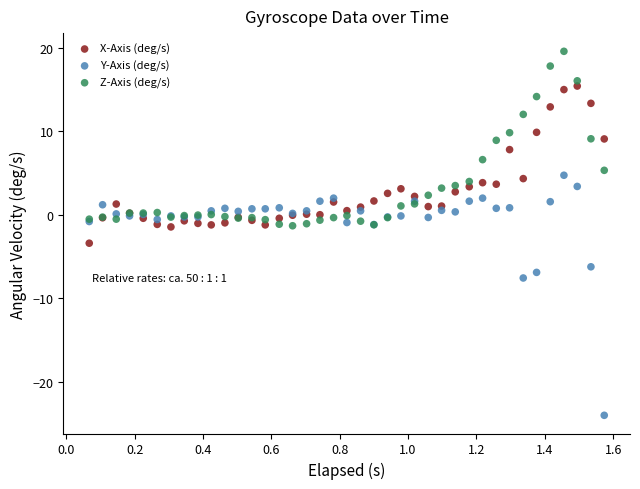

Which series contains the highest Y value?

Z-Axis (deg/s)